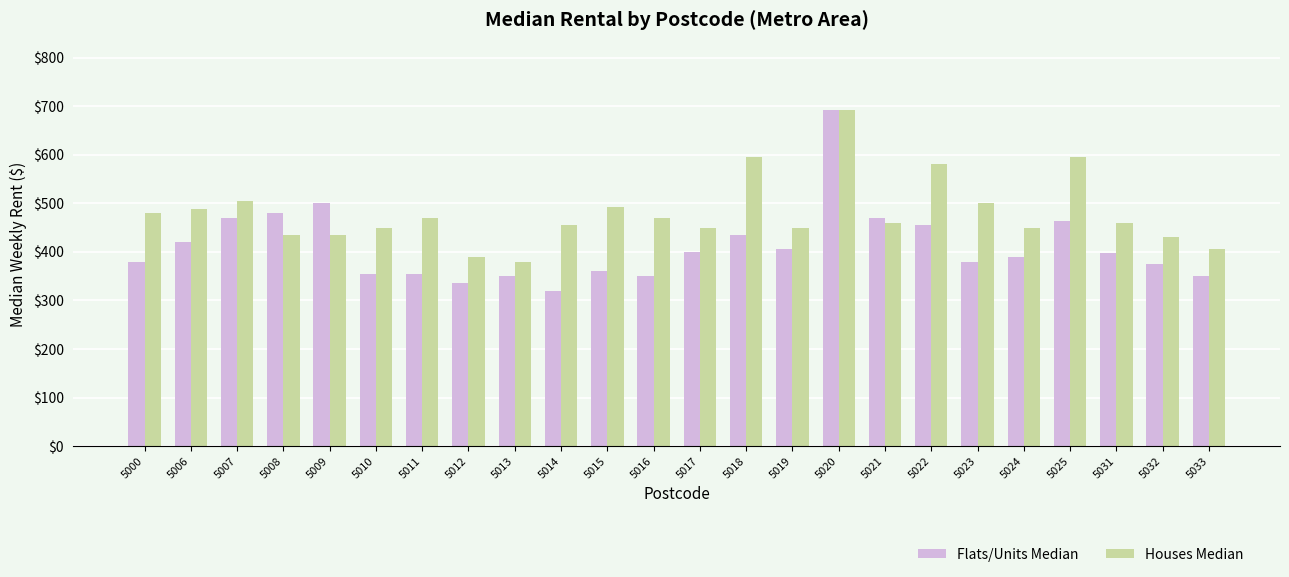

What is the minimum value shown in the chart?

320.0